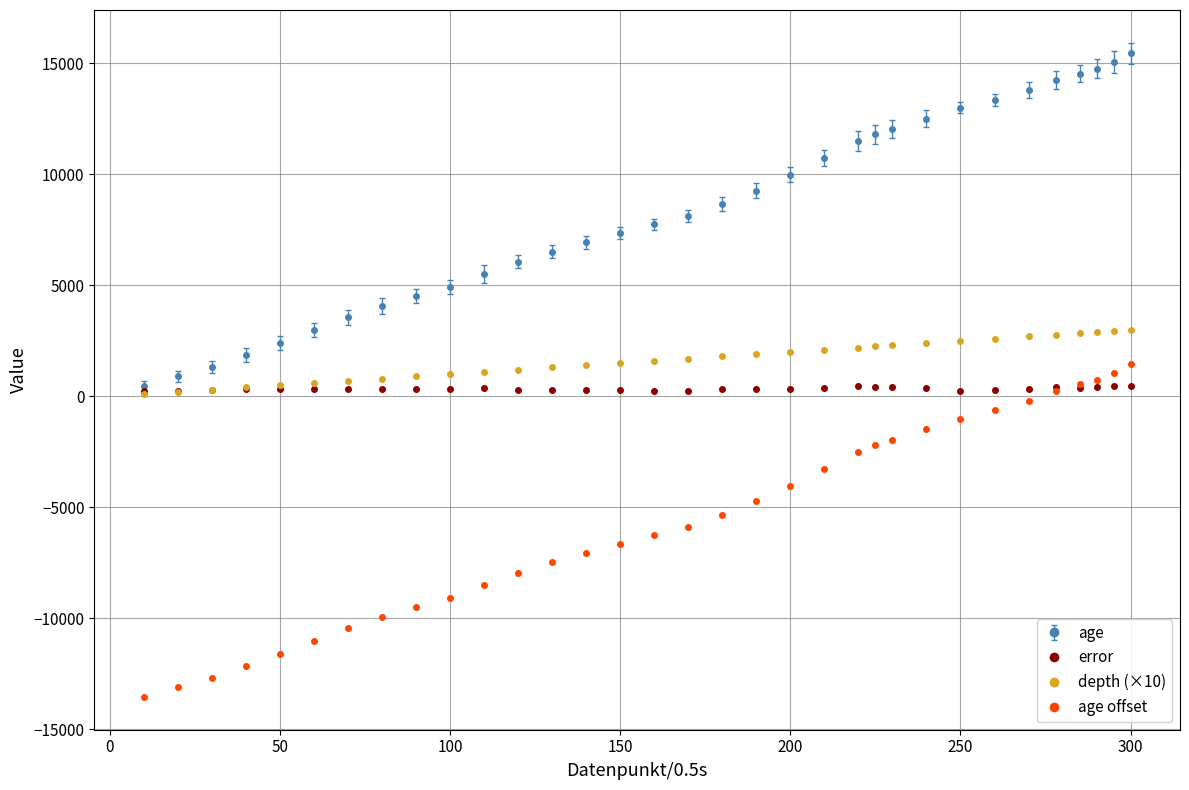

Which series has the largest total across all categories?

age